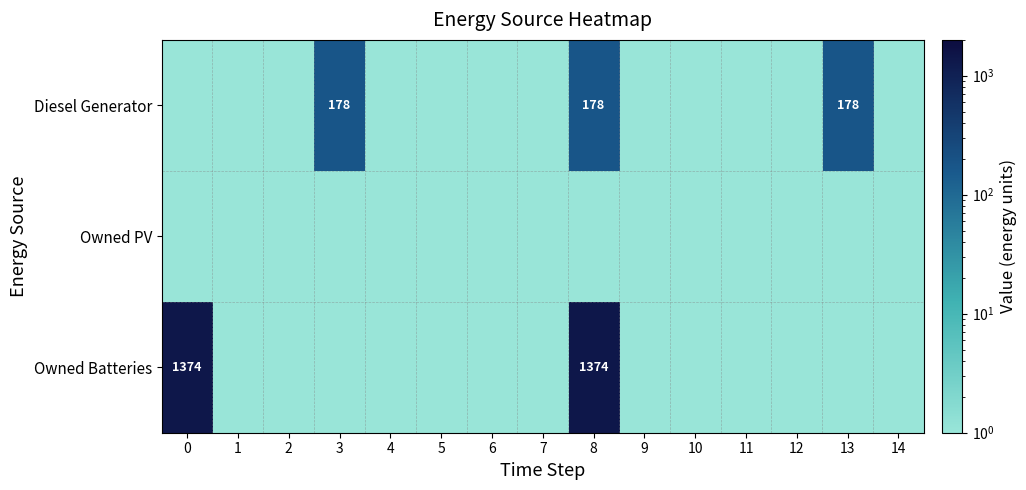

The value of Owned Batteries at 8 is 735.9. True or false?

False